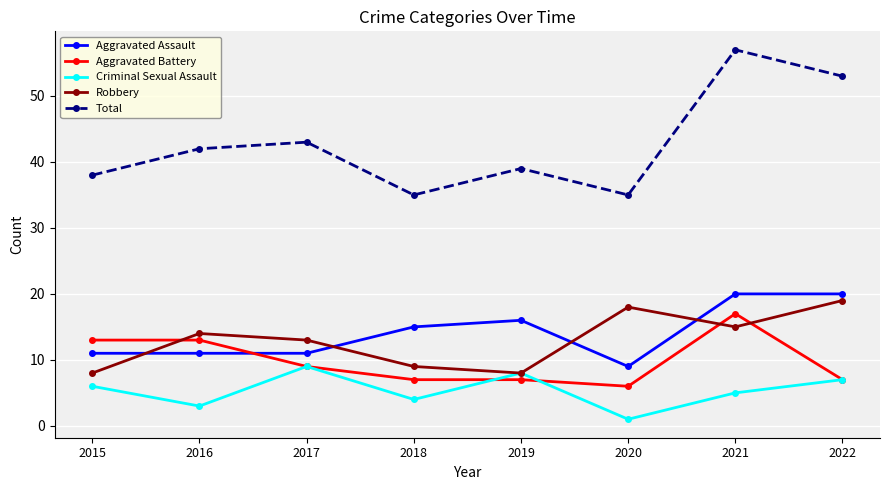

True or false: Total has more than 2 points higher than both neighbors.

True